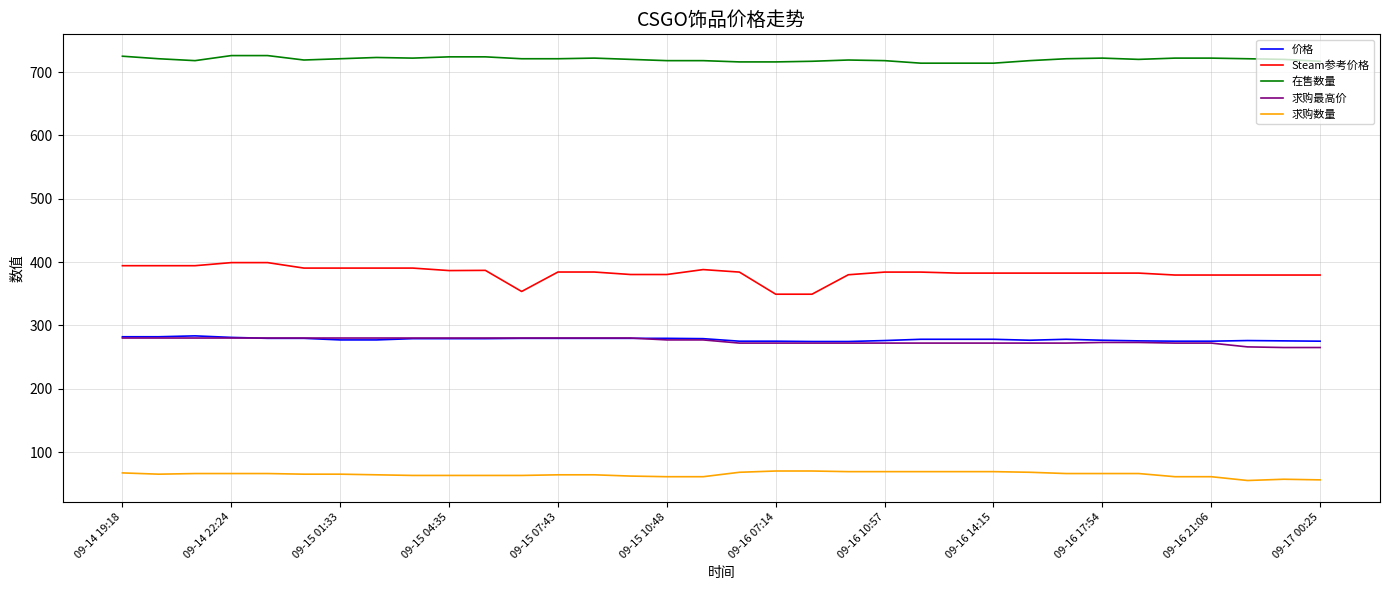

True or false: 在售数量 and 价格 intersect in this chart.

False